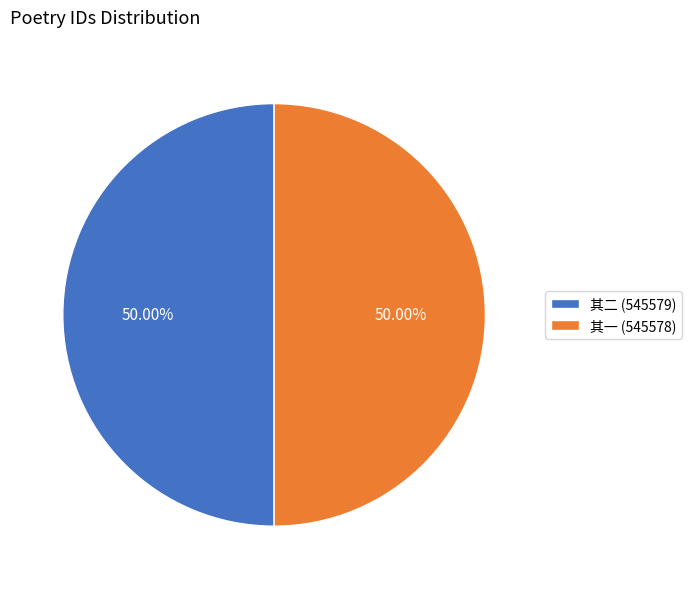

Count the number of slices in the pie.

2